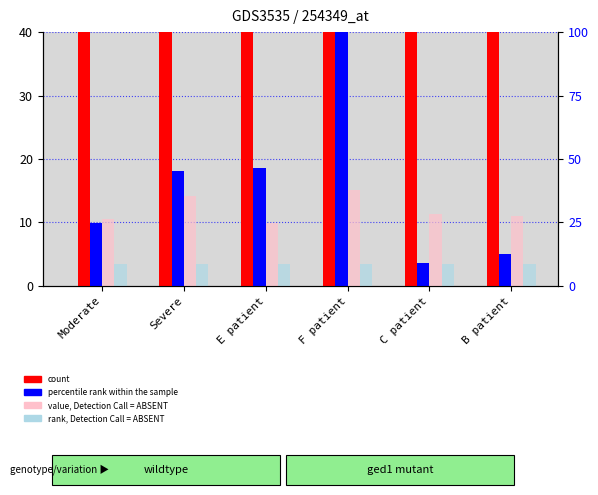

At how many categories does at least one series exceed 66?

1